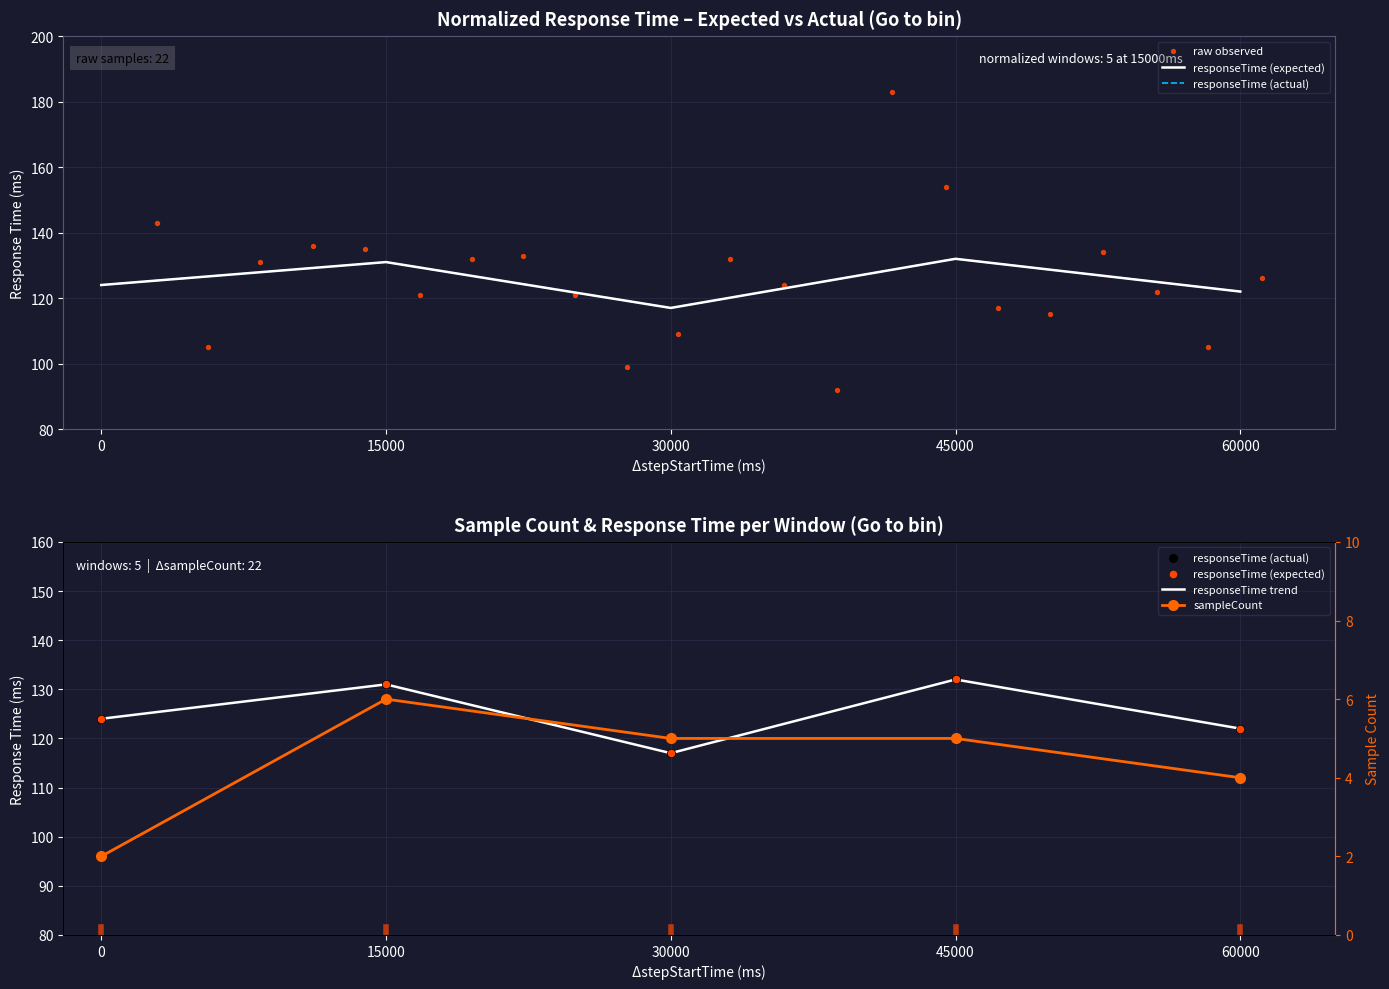

Which series contains the lowest Y value?

sampleCount